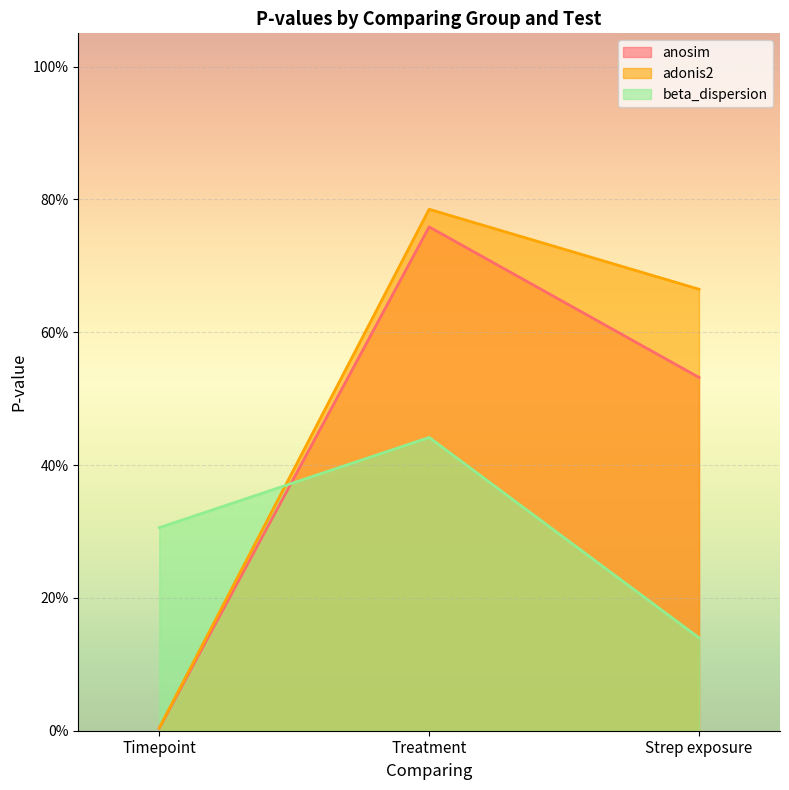

What are all the series names shown in the legend?

anosim, adonis2, beta_dispersion